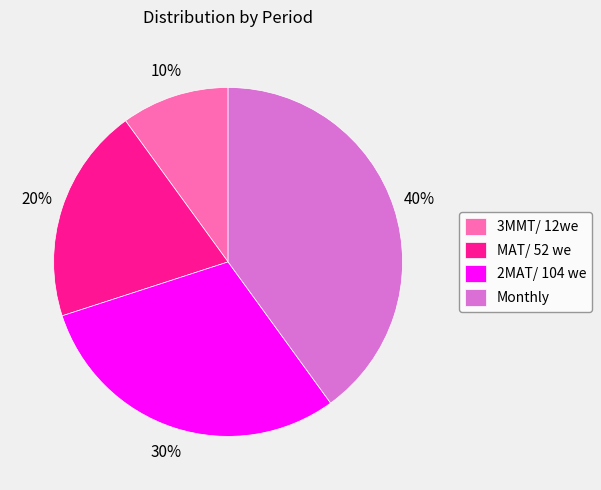

Is it true that 3MMT/ 12we is 10% of the pie?

True